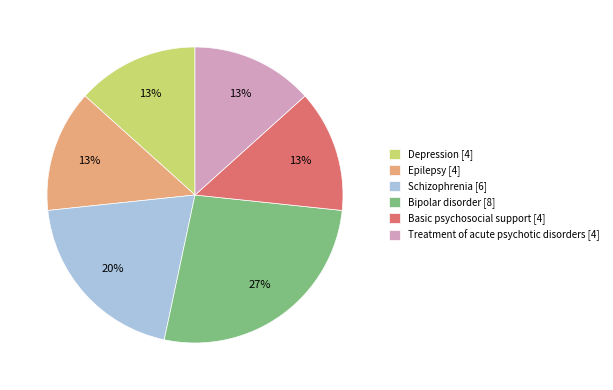

What percentage is the Bipolar disorder slice, to the nearest percent?

27%